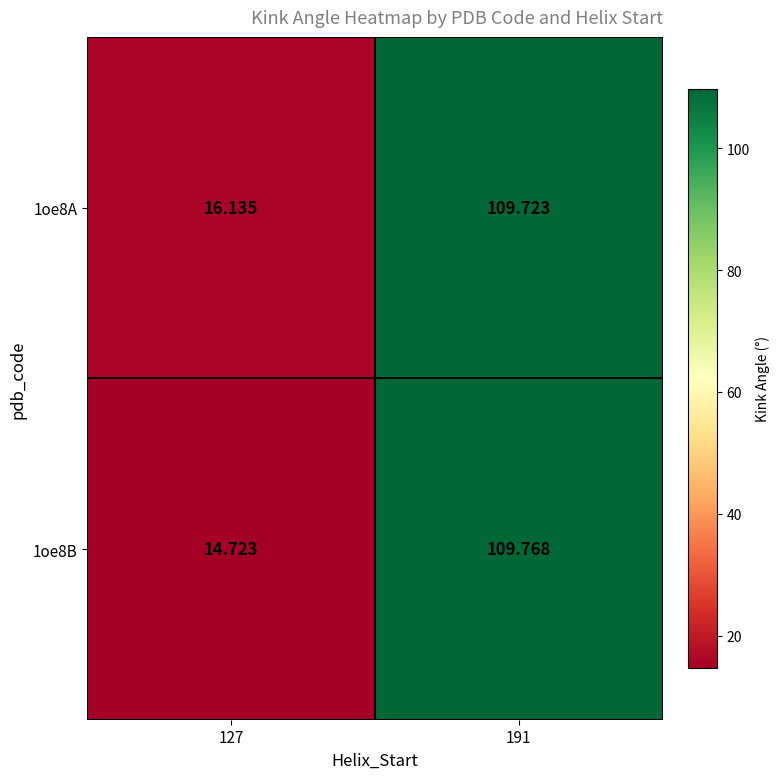

Is the value of 1oe8A at 191 greater than the value of 1oe8B at 127?

Yes